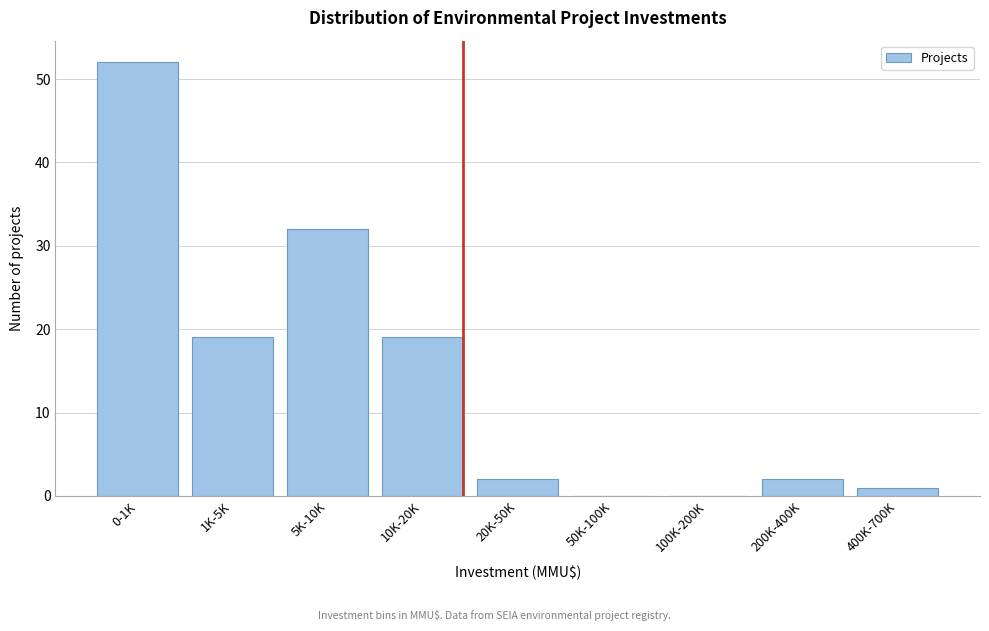

Reading left to right, extract all data points from this chart.

0-1K=52	1K-5K=19	5K-10K=32	10K-20K=19	20K-50K=2	50K-100K=0	100K-200K=0	200K-400K=2	400K-700K=1